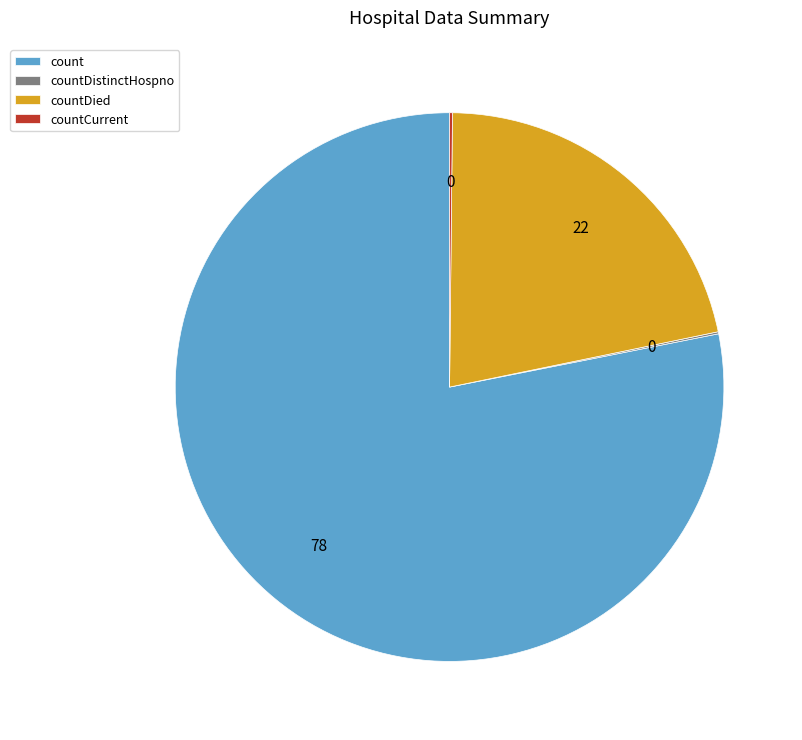

Is it true that countDied is 7% of the pie?

False